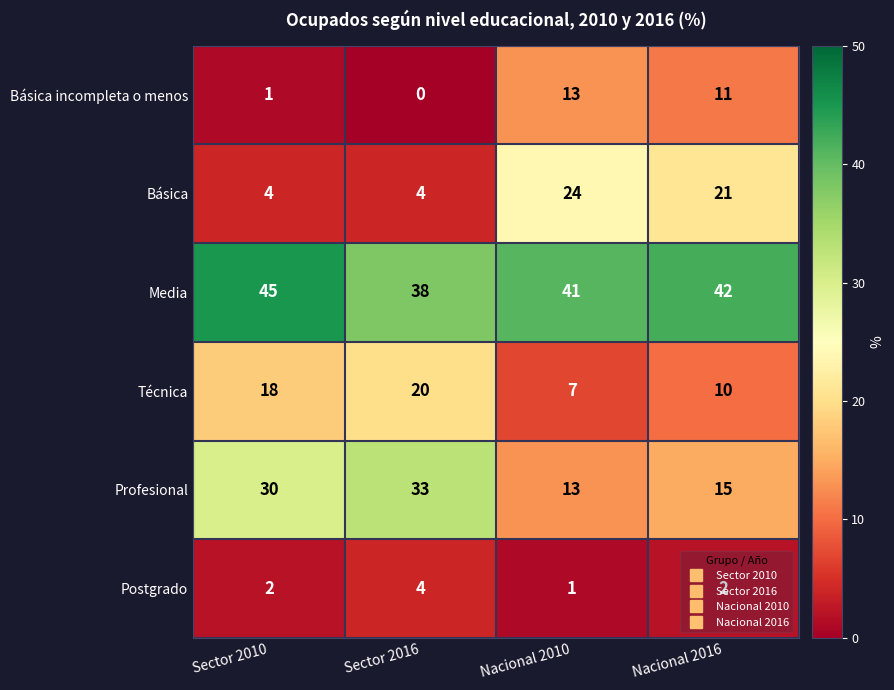

What is the difference between the maximum and second lowest values in the Técnica series?

10